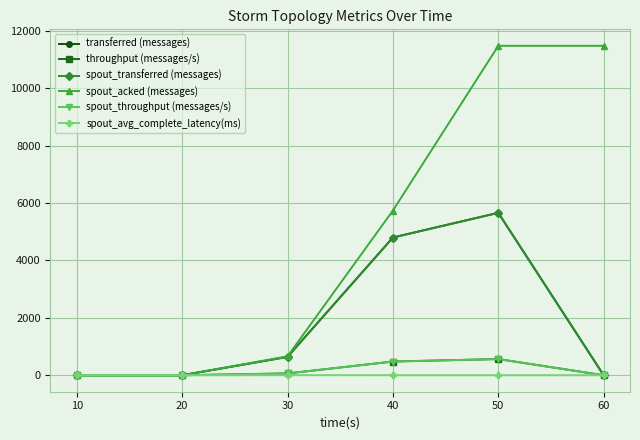

Does the chart have visible grid lines?

Yes